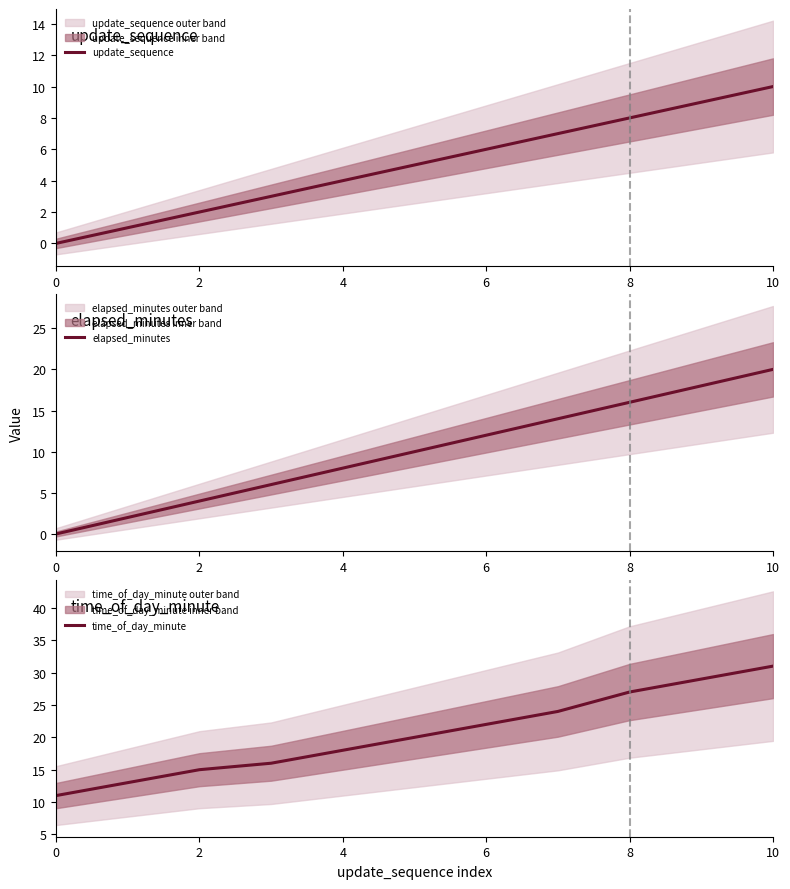

At which label does update_sequence reach its peak?

10